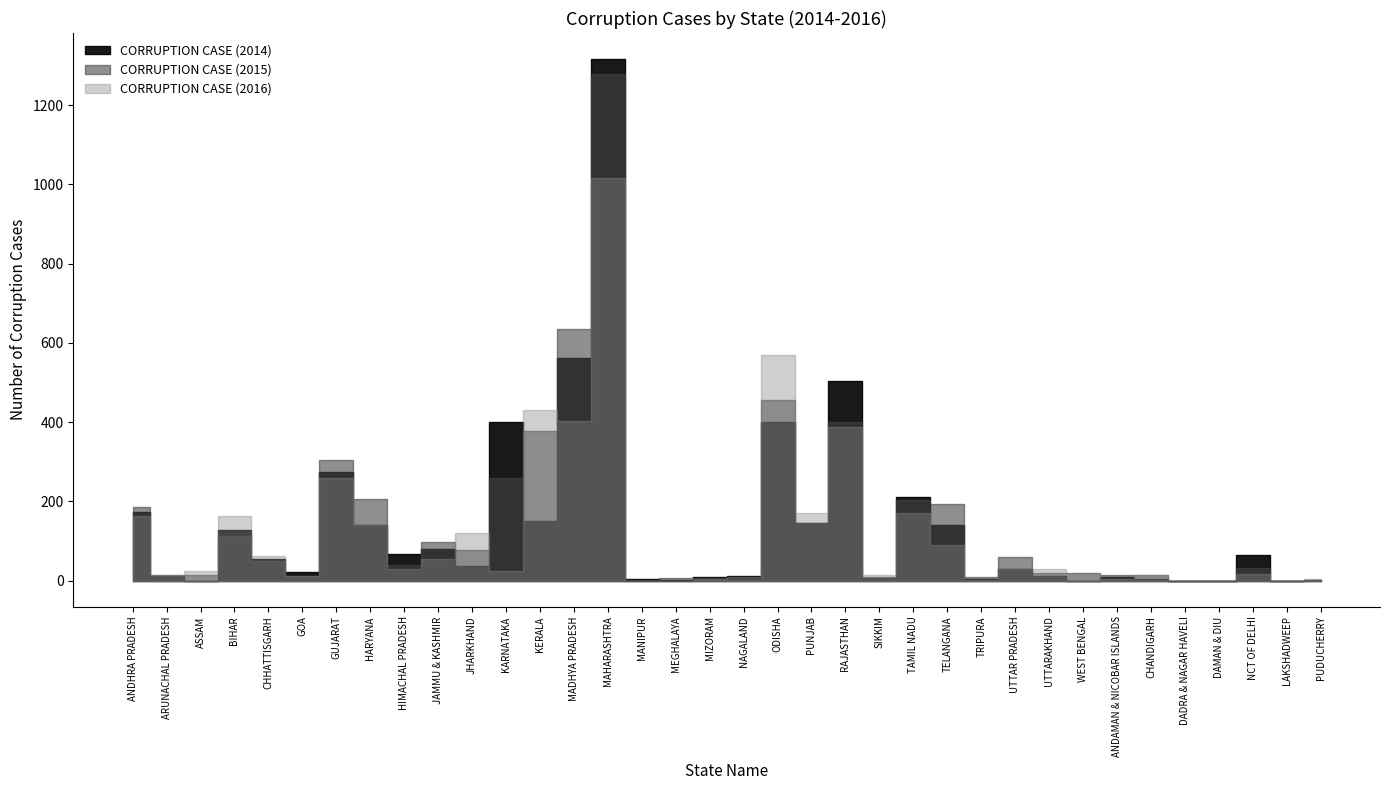

How many interior local peaks does the CORRUPTION CASE (2015) series have?

10